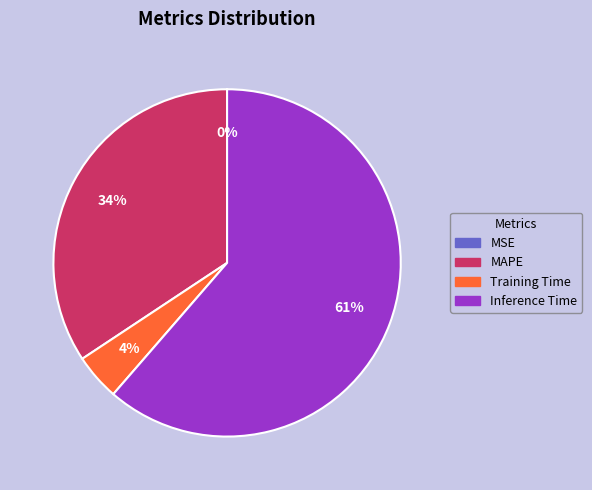

What is the largest slice in the pie chart?

Inference Time